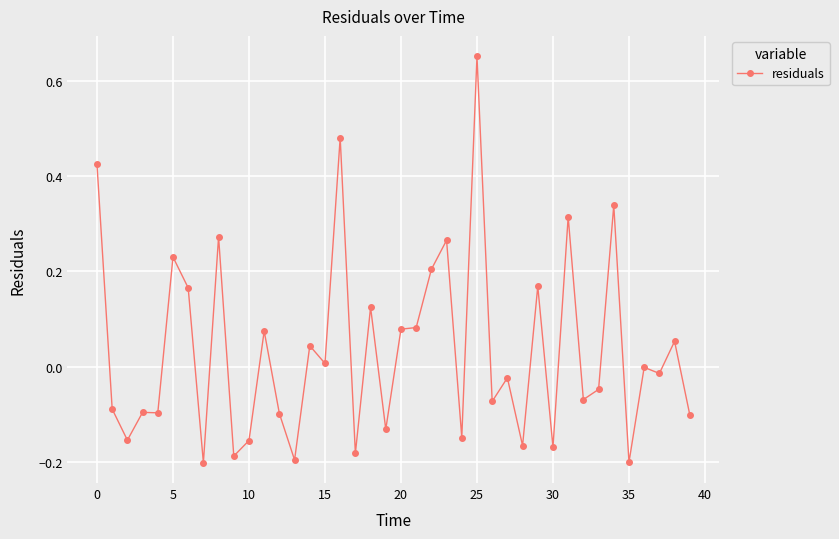

What is the sum of all values?

1.4